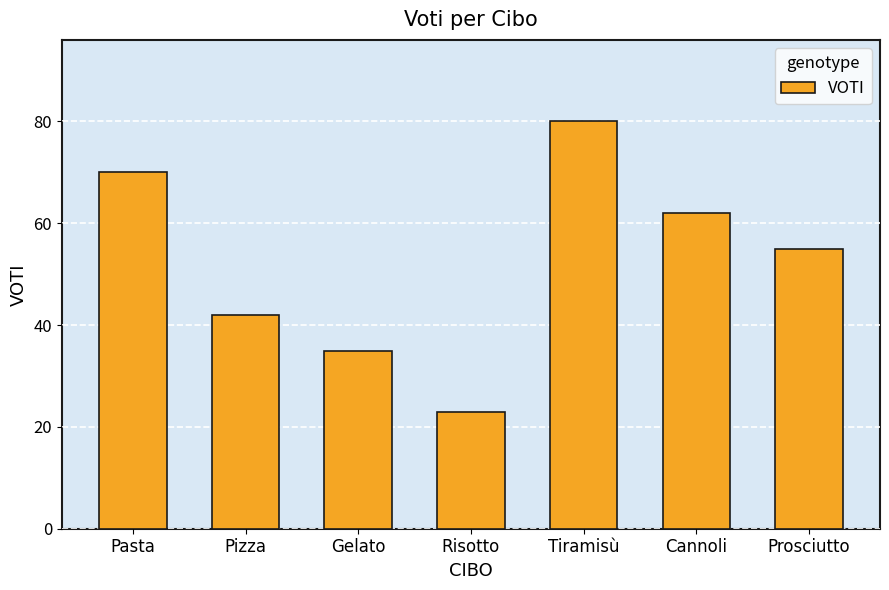

What is the ratio of the value at Tiramisù to the value at Pasta?

1.1